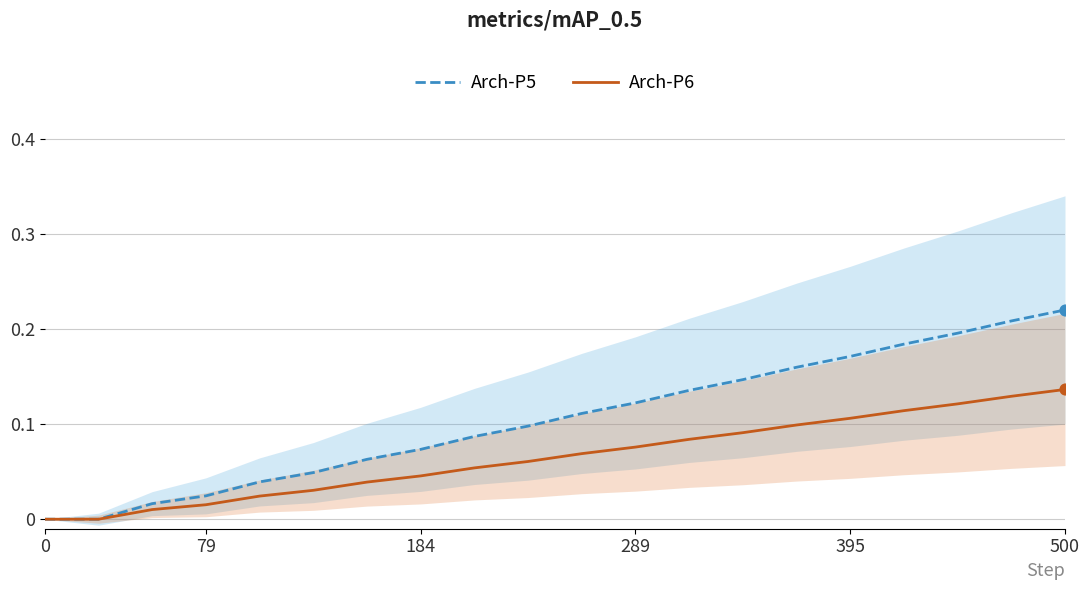

What is the total value across all series at 9?

0.2